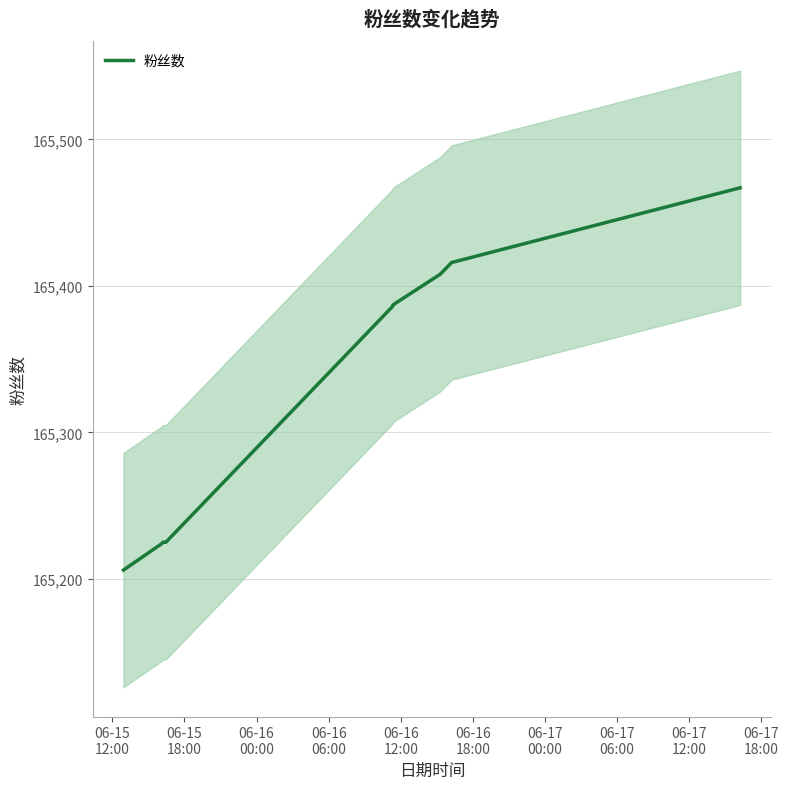

What is the minimum value for 粉丝数?

165206